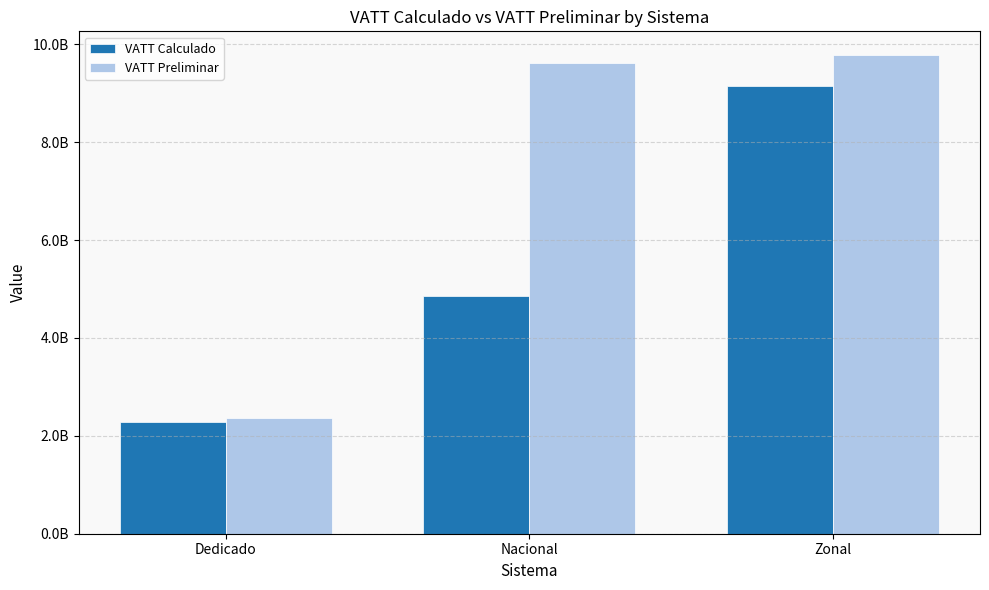

Reading left to right, transcribe all the data shown in this chart.

VATT Calculado: 2273888568.4	4864207703.0	9140272858.1
VATT Preliminar: 2364975525.3	9612093735.2	9777781443.9